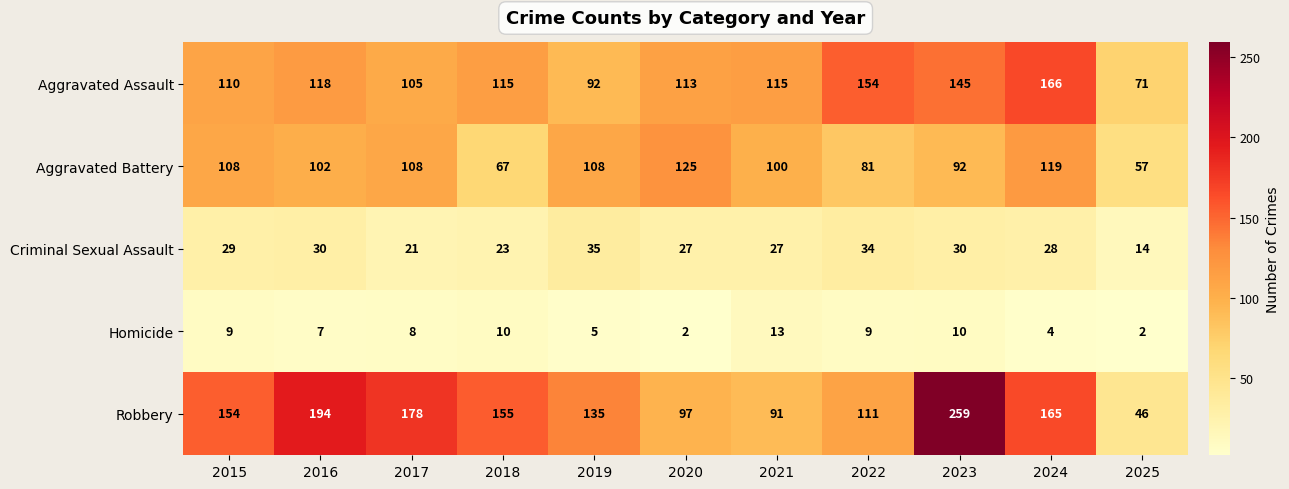

At which category does the chart reach its peak across all series?

2023